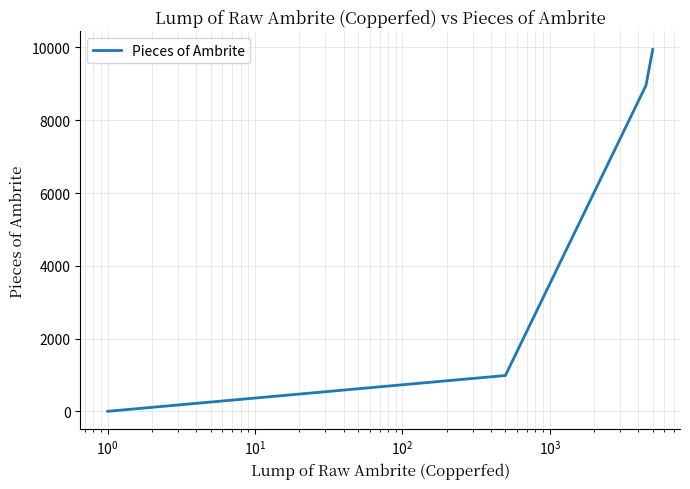

What is the minimum value shown in the chart?

2.0